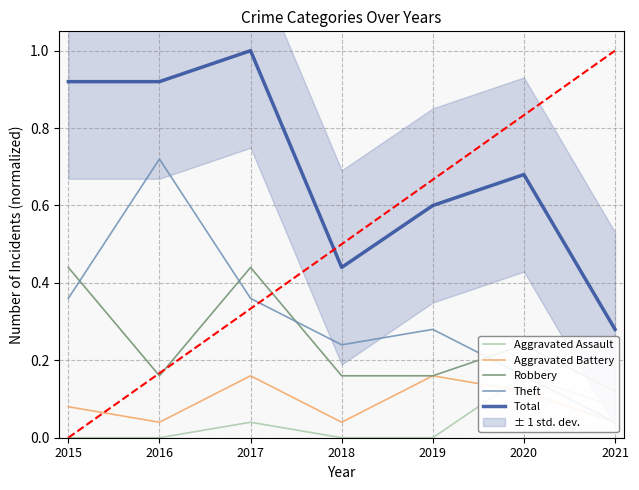

Where is the first local maximum for Aggravated Battery?

2017